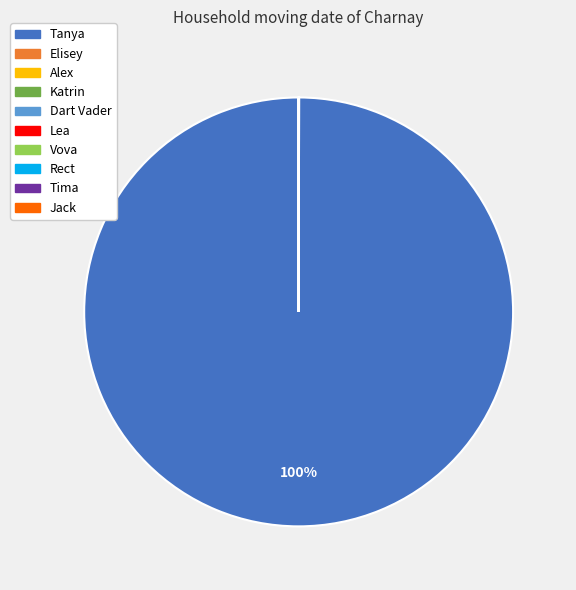

To the nearest percent, what is the difference between the largest and smallest slice percentages?

100%